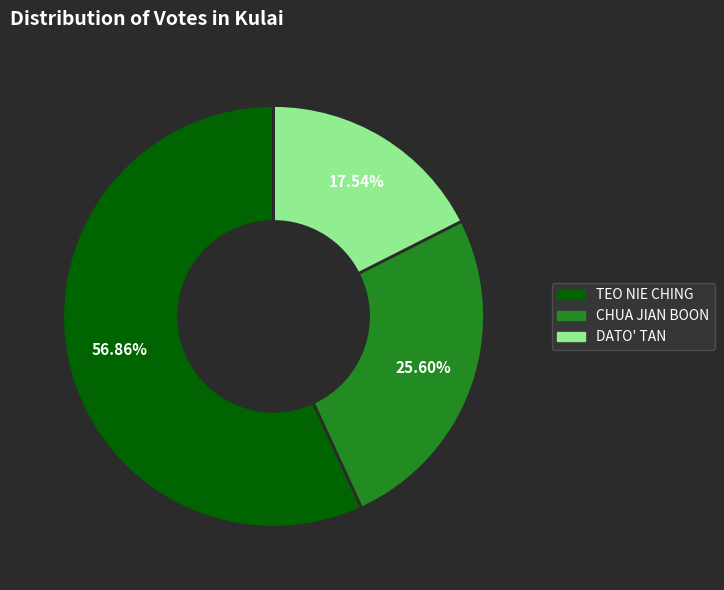

How many segments does this pie chart have?

3